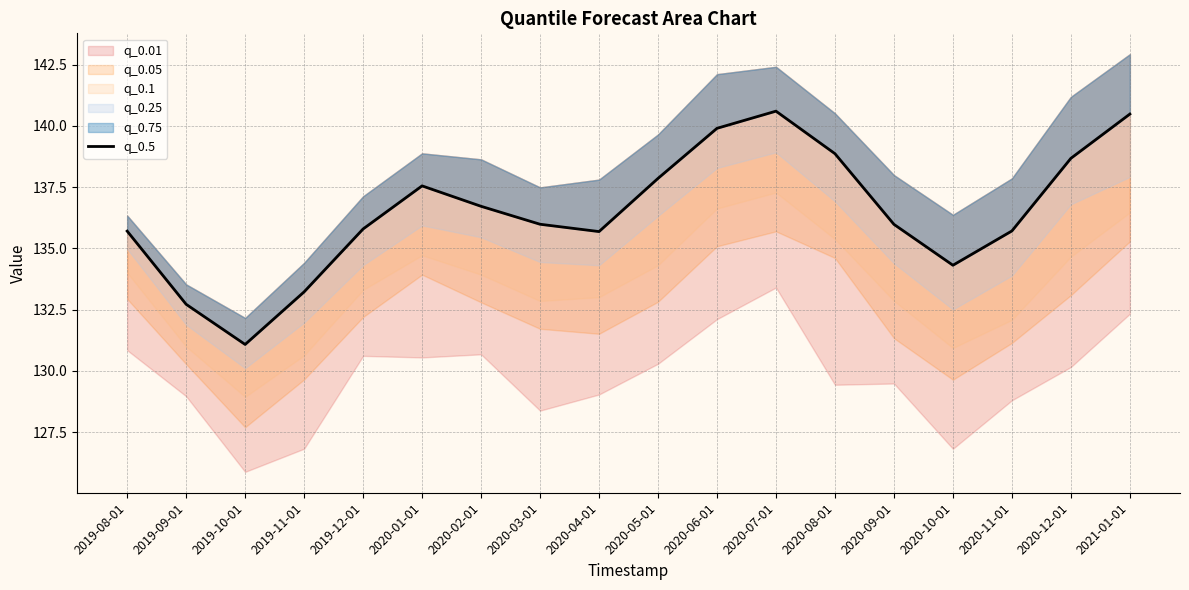

What is the change in value from 2019-10-01 to 2020-02-01?

+5.6